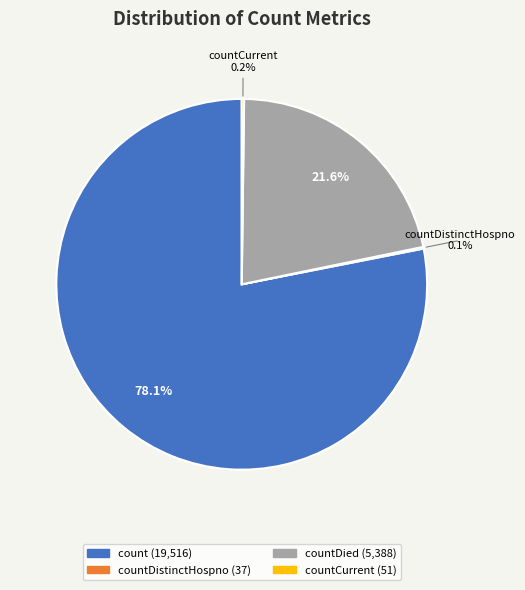

Which slice is the largest?

count